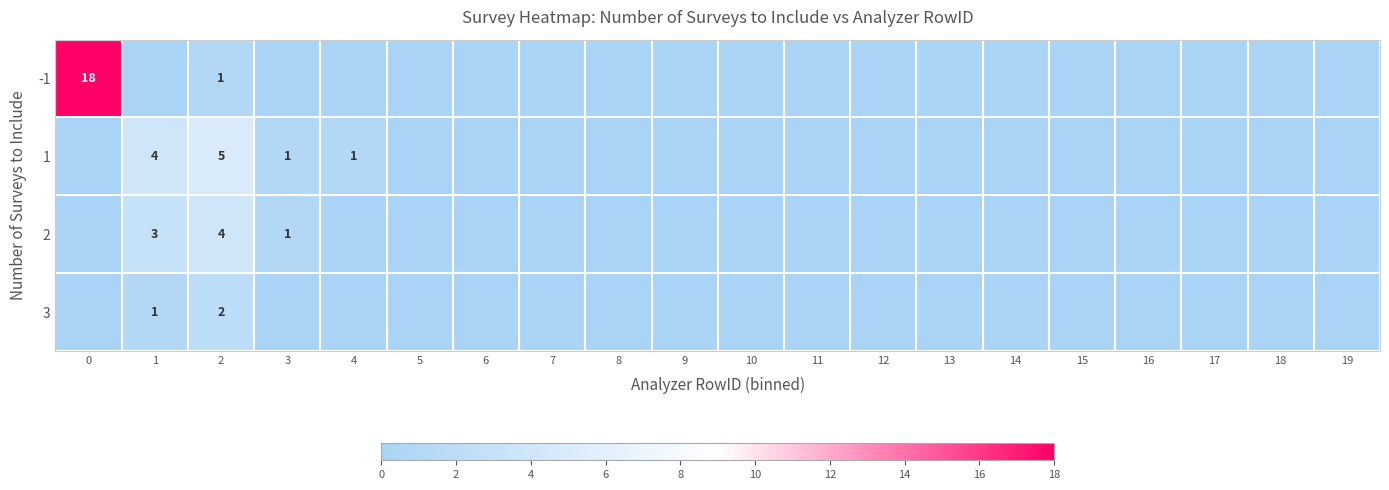

The 2 series shows 7 at 2. True or false?

False